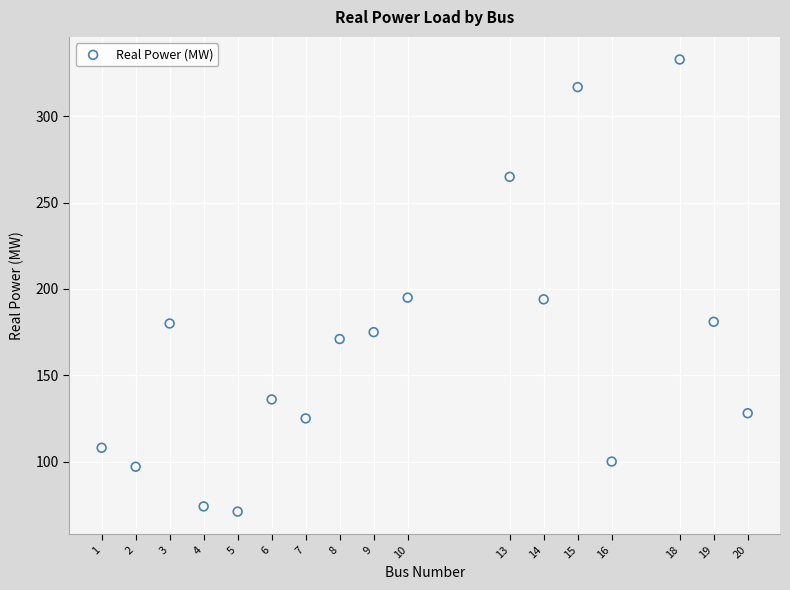

What is the range of Y values (max minus min)?

262